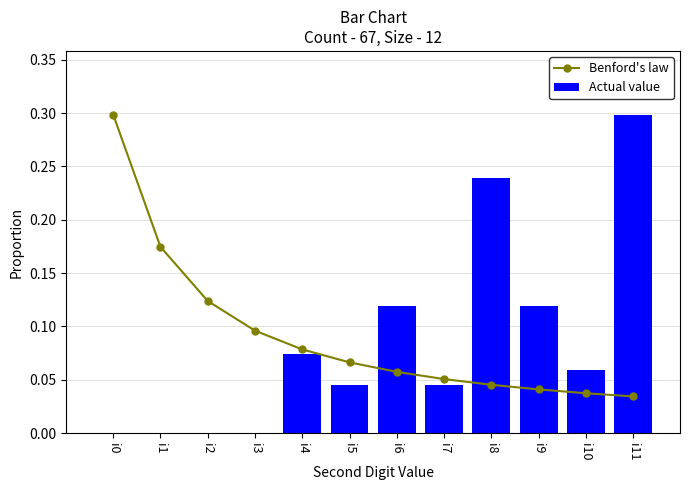

Reading left to right, list all the values displayed in this chart.

Benford's law: 0.3	0.2	0.1	0.1	0.1	0.1	0.1	0.1	0.0	0.0	0.0	0.0
Actual value: 0.0	0.0	0.0	0.0	0.1	0.0	0.1	0.0	0.2	0.1	0.1	0.3